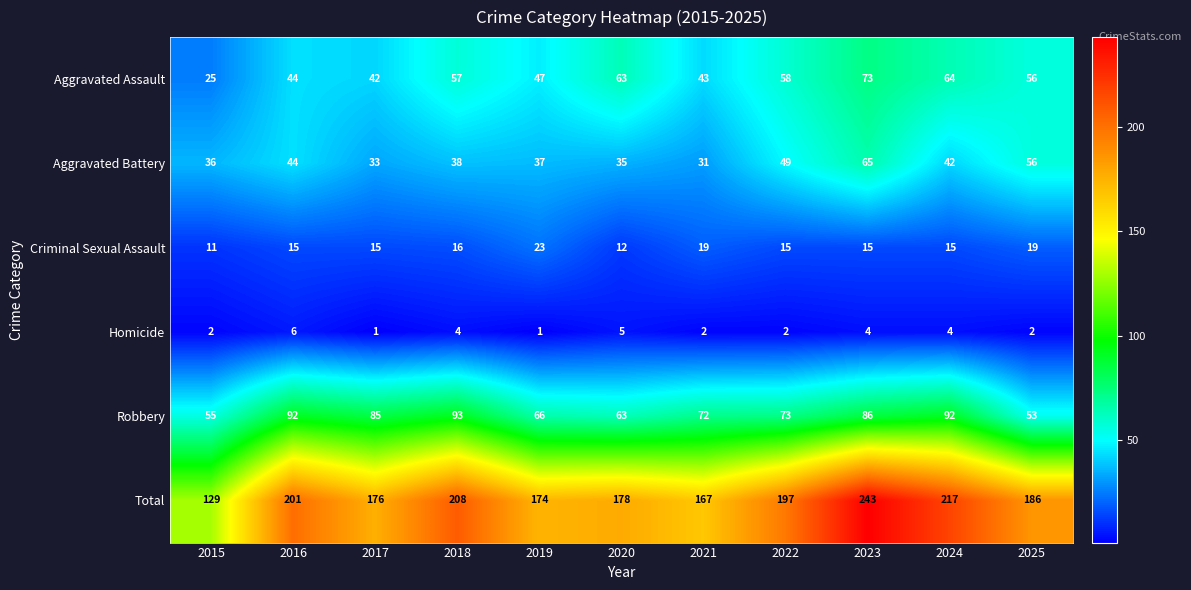

What is the total value across all series at 2017?

352